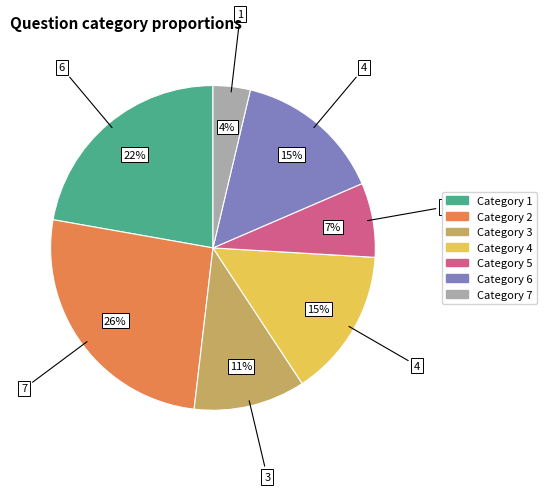

How many segments does this pie chart have?

7